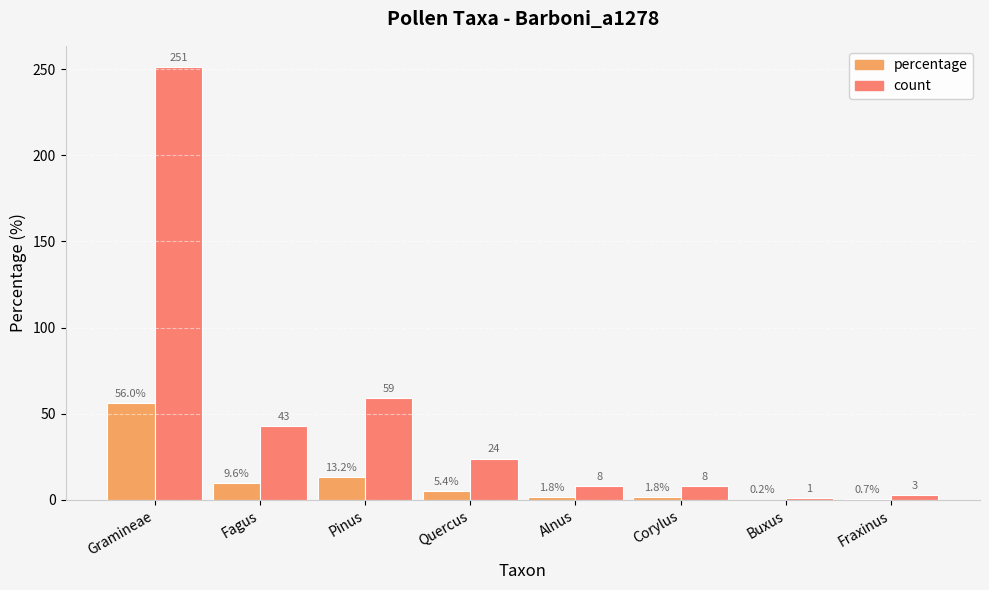

True or false: count has a value of 1.0 at Buxus.

True